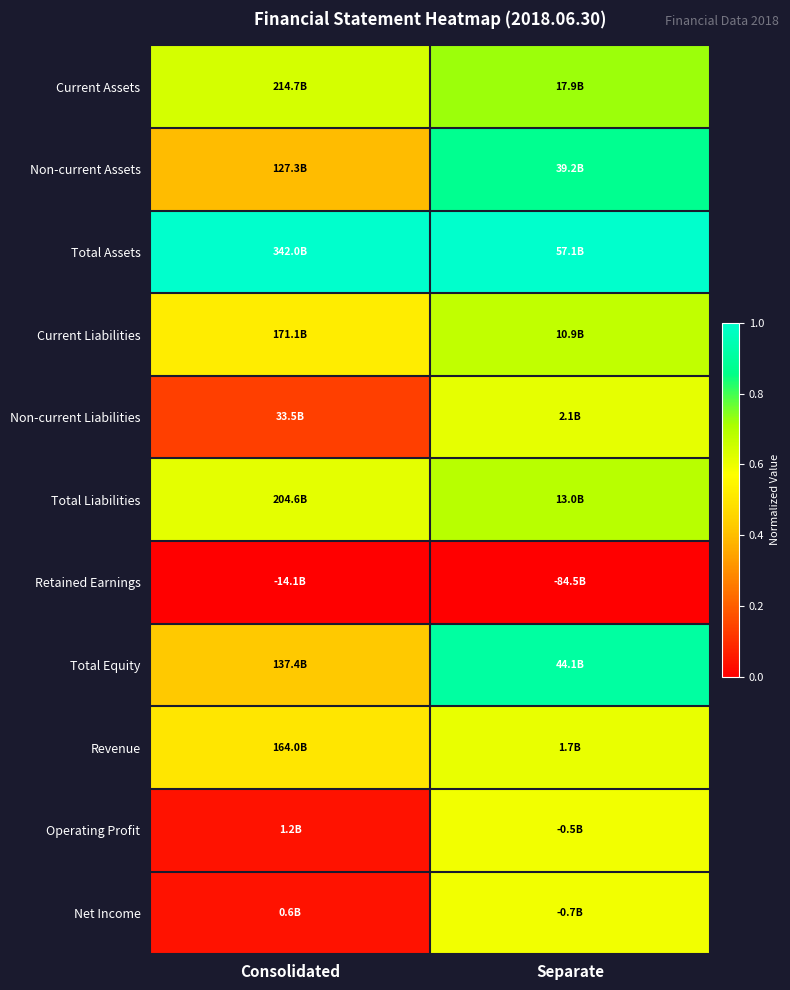

What is the difference between the highest and lowest values at Consolidated?

1.0